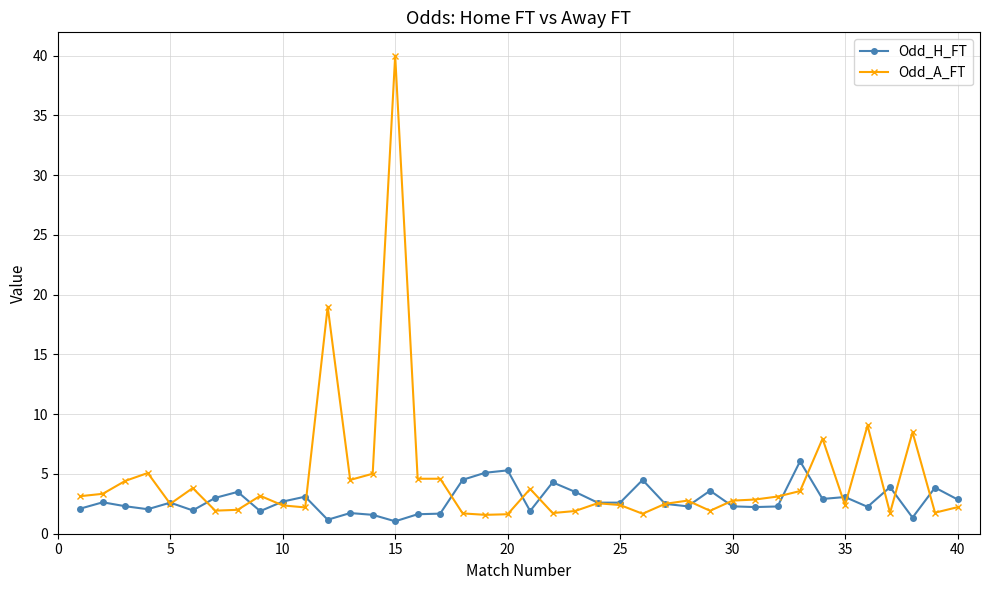

What is the value of the Odd_A_FT point at the 15th from the left?

40.0